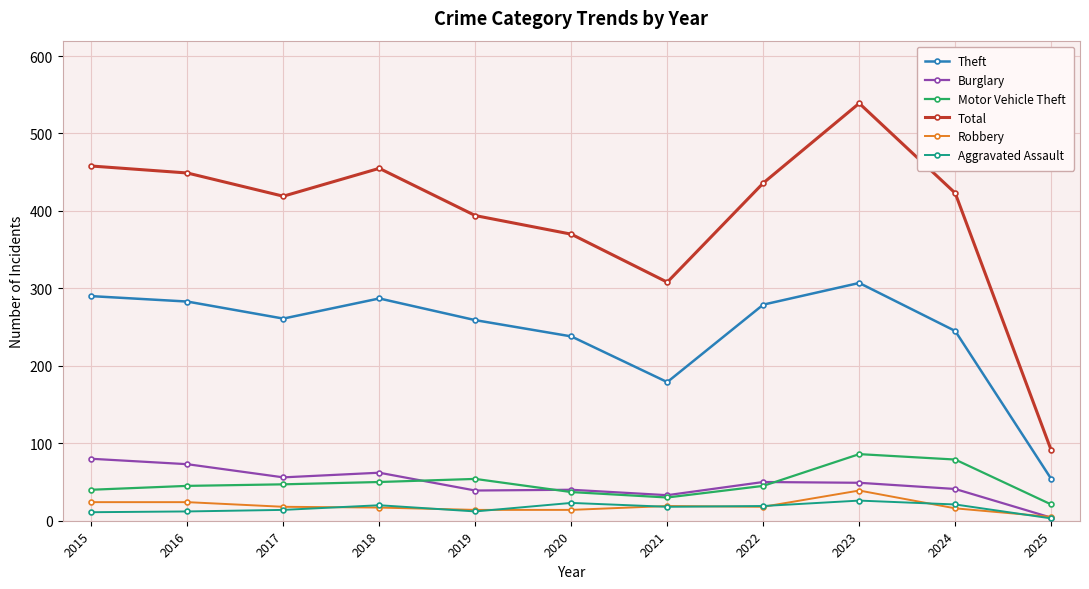

Where is the first local minimum for Total?

2017